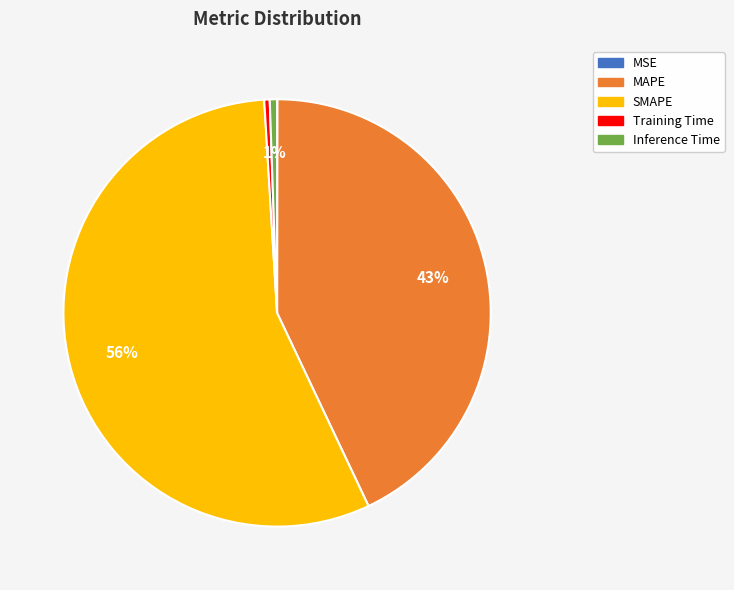

Does SMAPE account for over 50% of the chart?

Yes